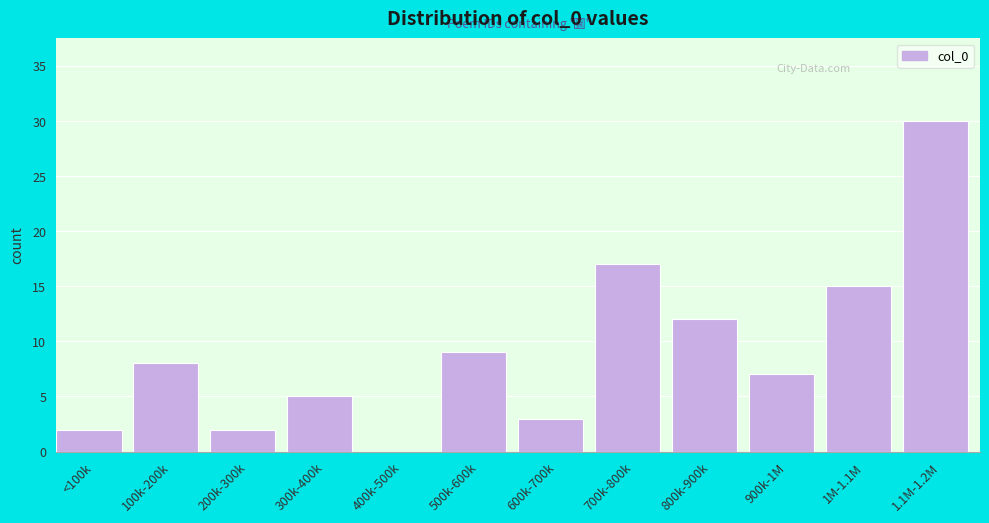

Reading left to right, transcribe all the data shown in this chart.

<100k=2	100k-200k=8	200k-300k=2	300k-400k=5	400k-500k=0	500k-600k=9	600k-700k=3	700k-800k=17	800k-900k=12	900k-1M=7	1M-1.1M=15	1.1M-1.2M=30